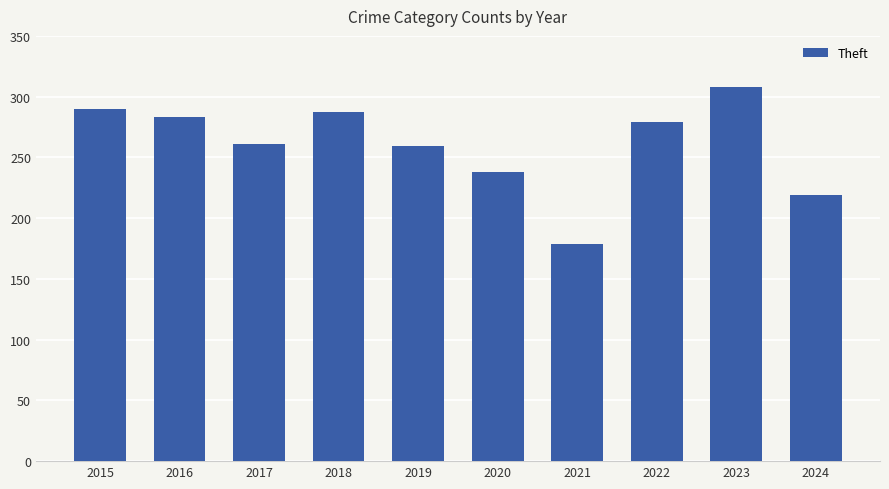

What is the change in value from 2019 to 2024?

-40